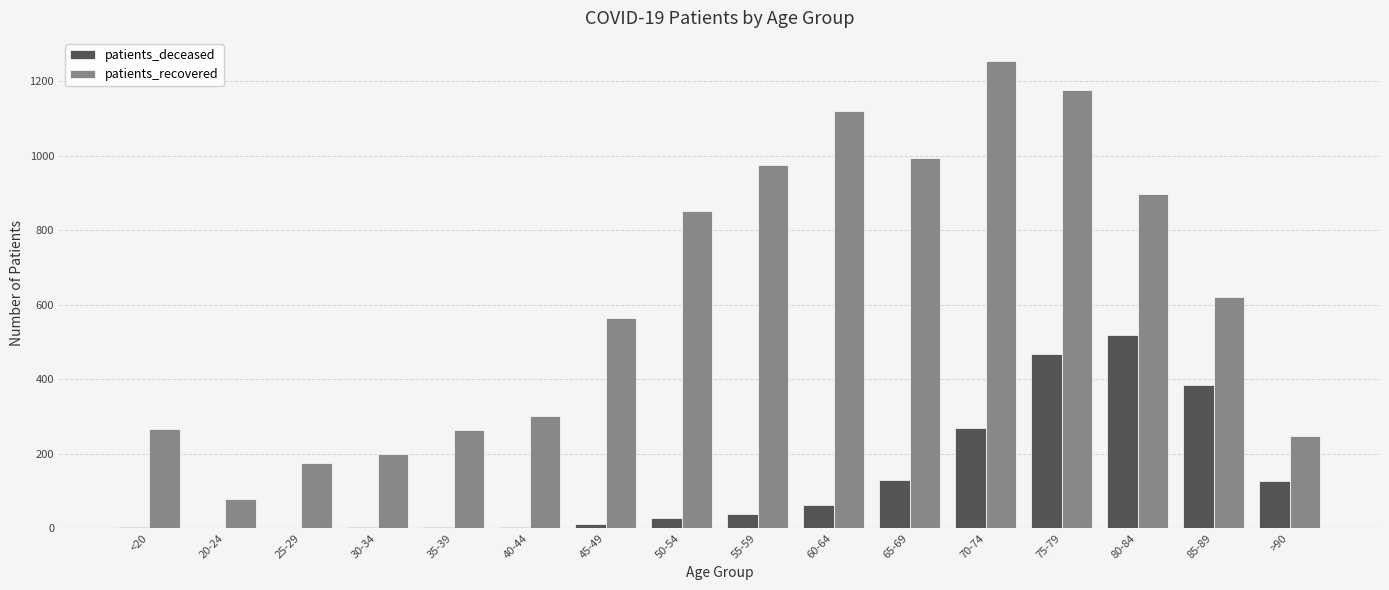

What is the sum of all patients_deceased values?

2050